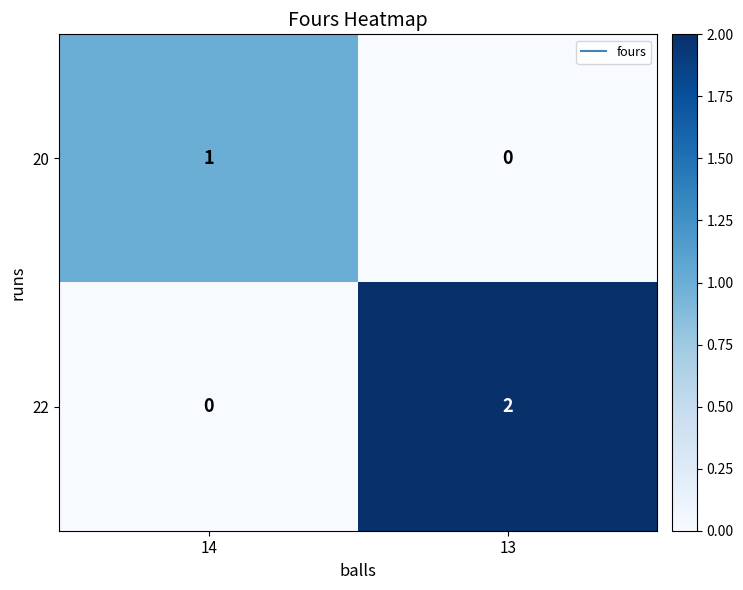

How many data points does each series have?

2